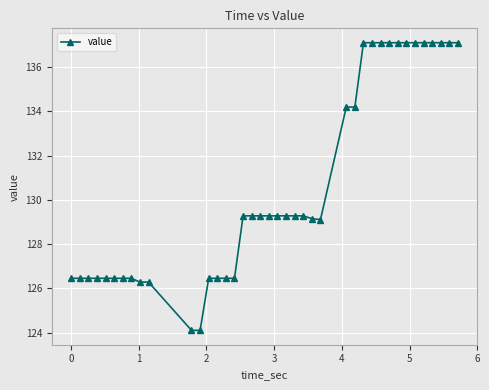

What is the maximum value shown in the chart?

137.1